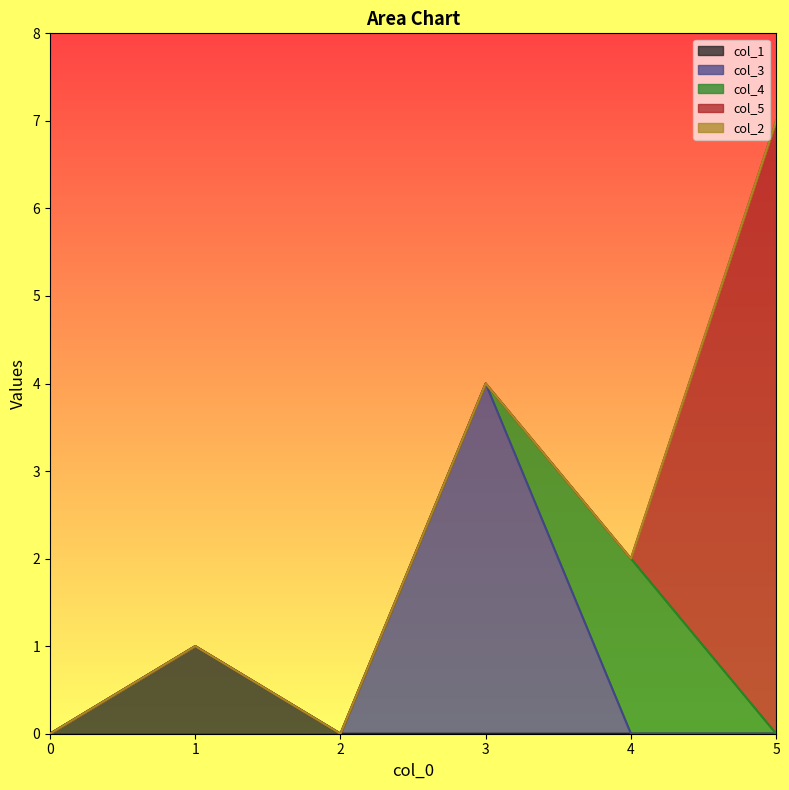

How many lines are shown in the chart?

5